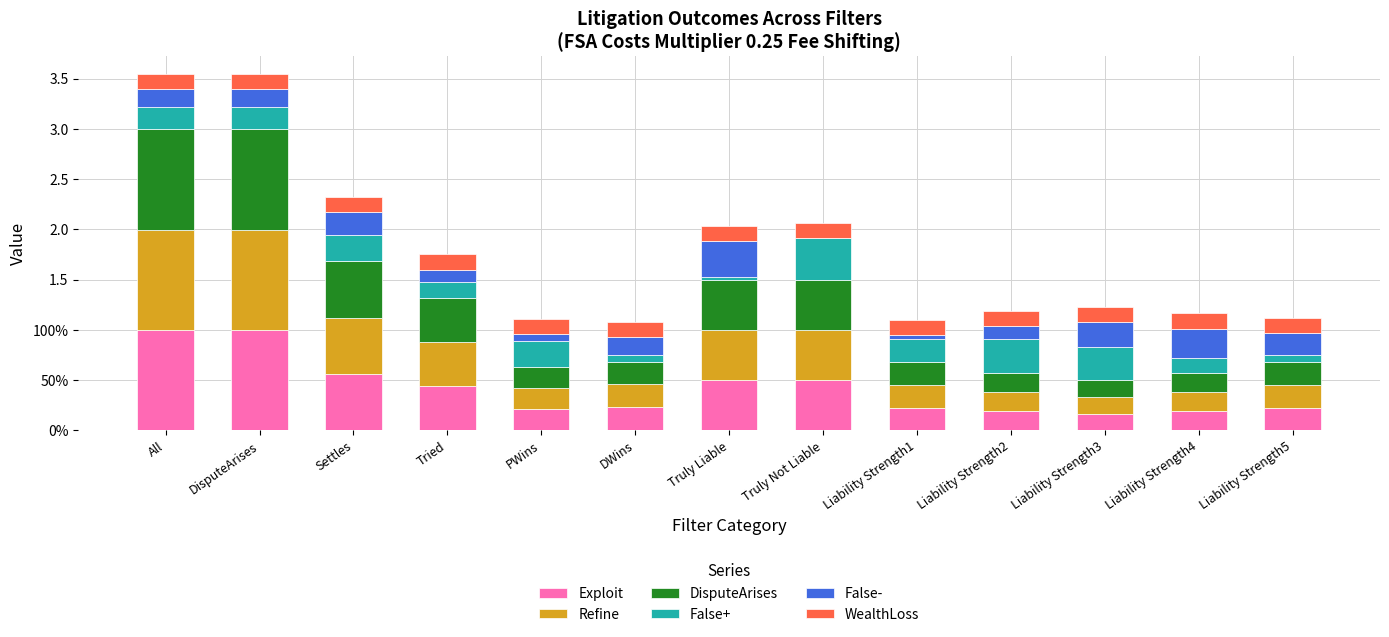

What is the total value across all series at Liability Strength4?

1.2